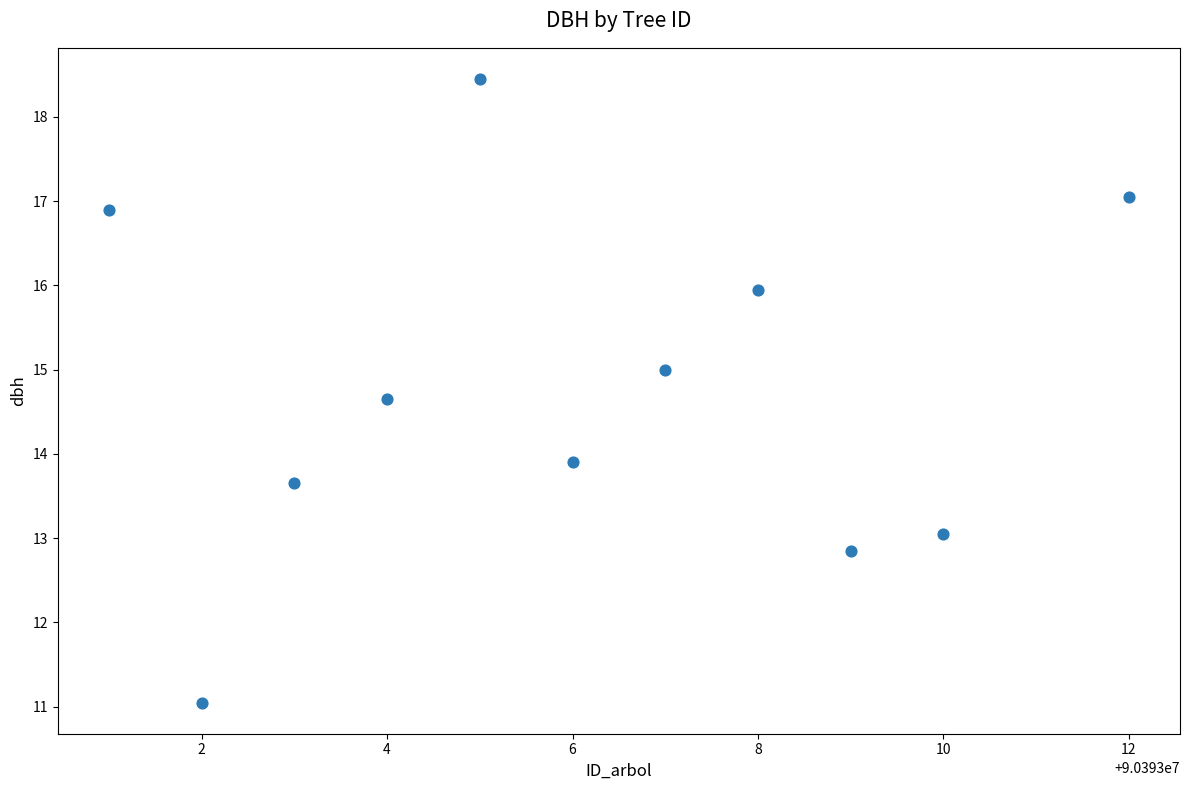

What is the average Y value?

14.8